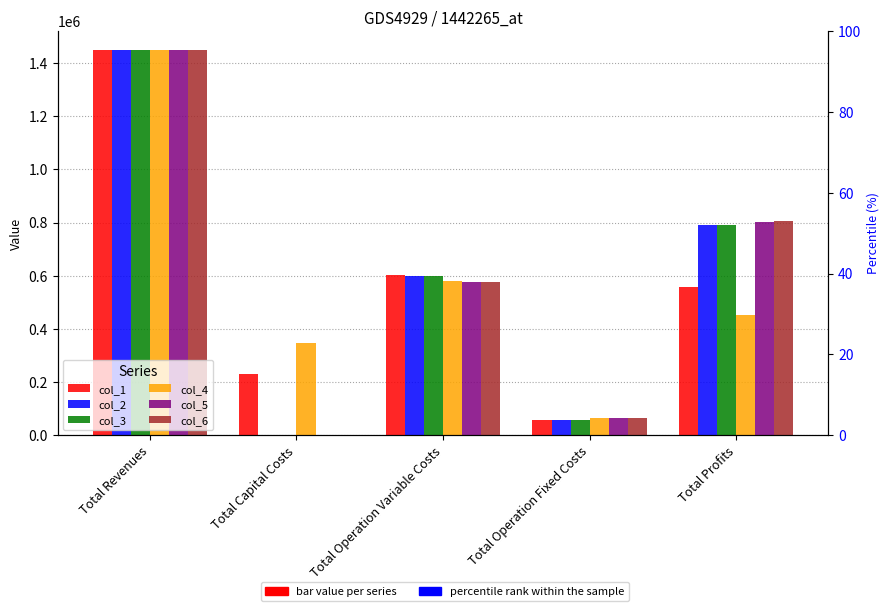

What value does the col_6 series have at Total Profits?

805143.0